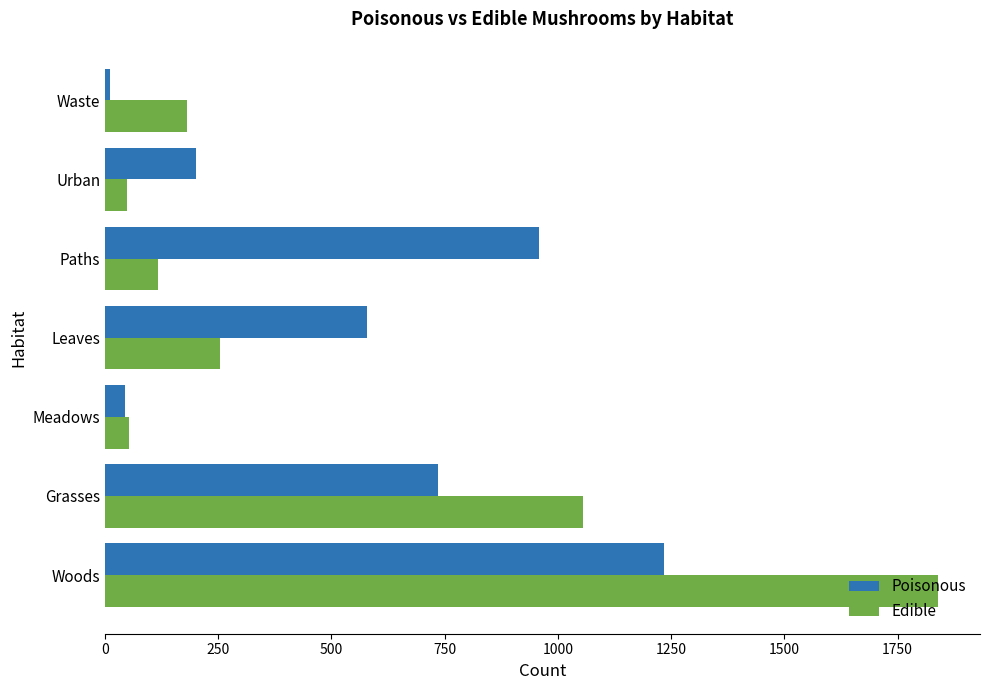

The value of Edible at Leaves is 440. True or false?

False